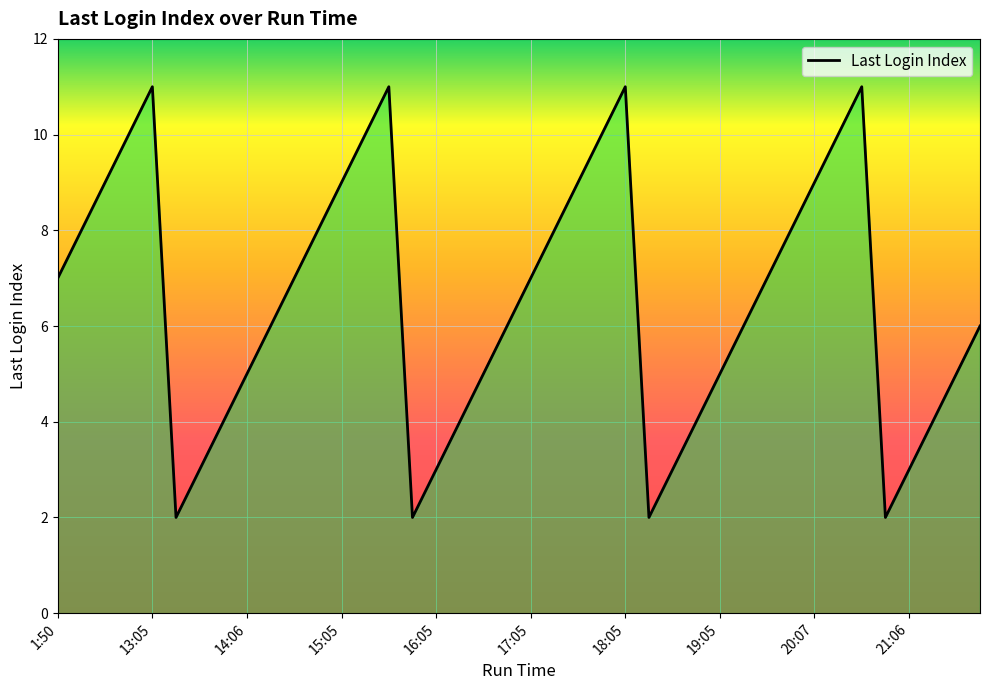

How many distinct data groups are displayed?

1